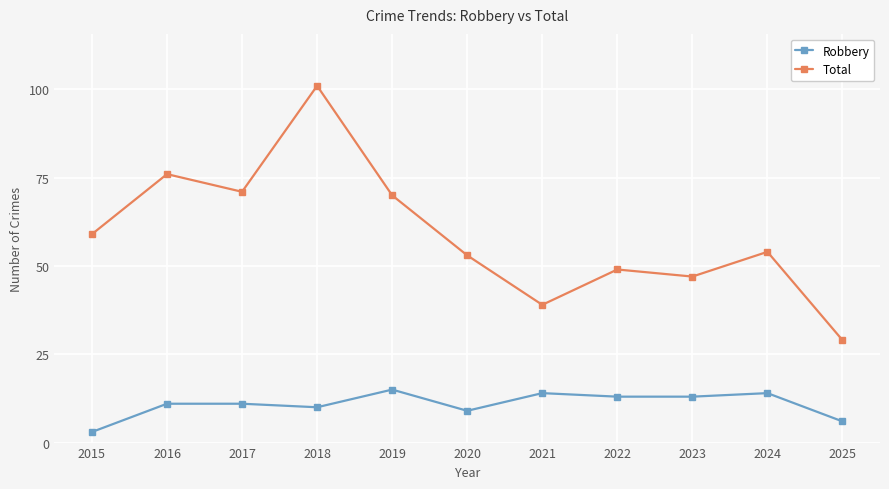

How many interior local valleys does the Total series have?

3